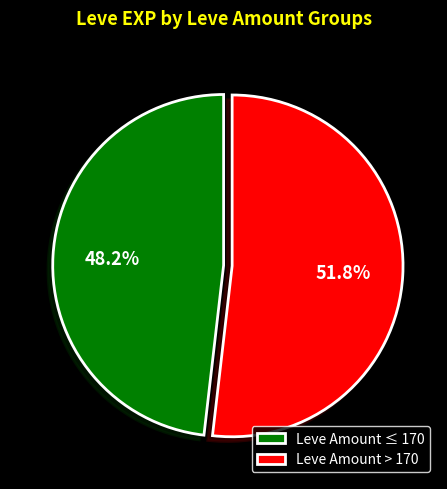

How much of the chart is everything except Leve Amount ≤ 170?

51.8%